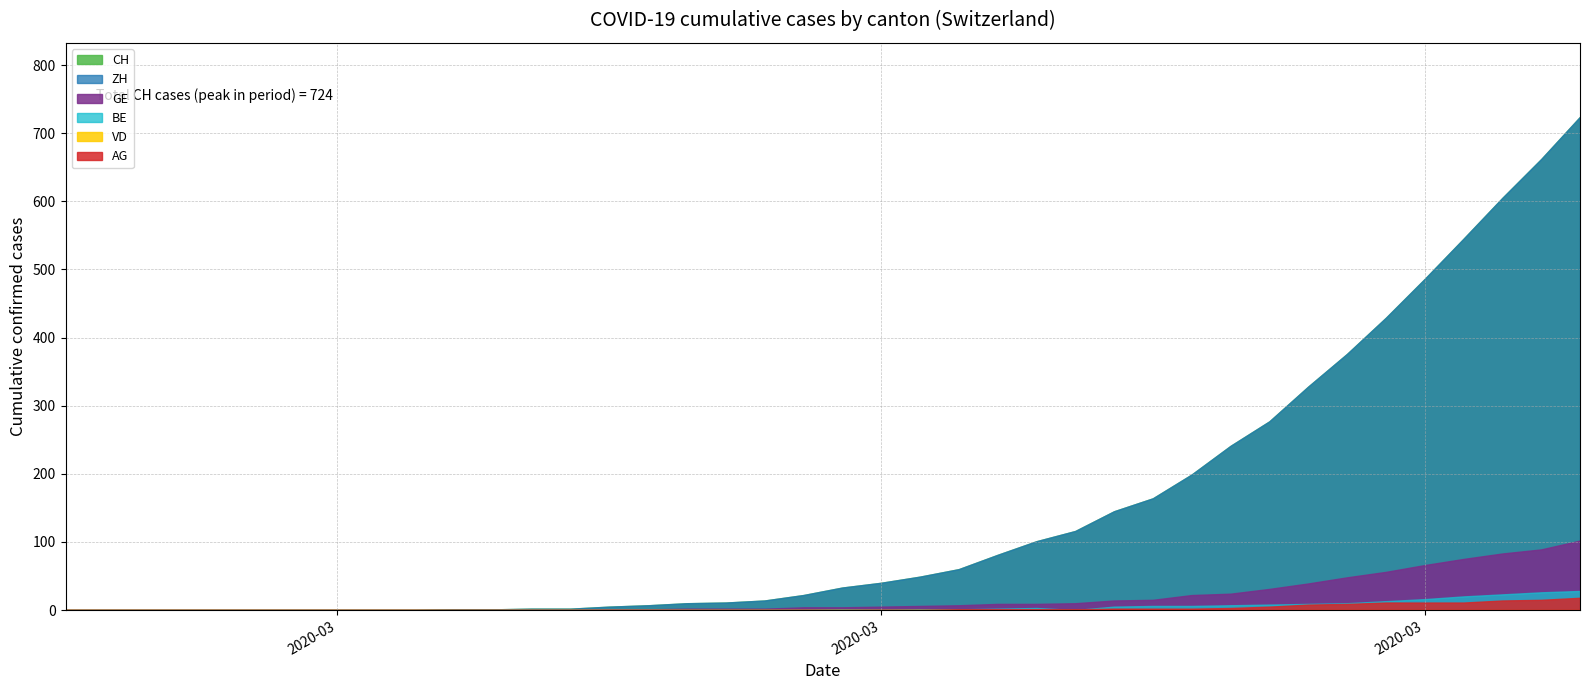

The value of AG at 2020-03-30 is 11. True or false?

True